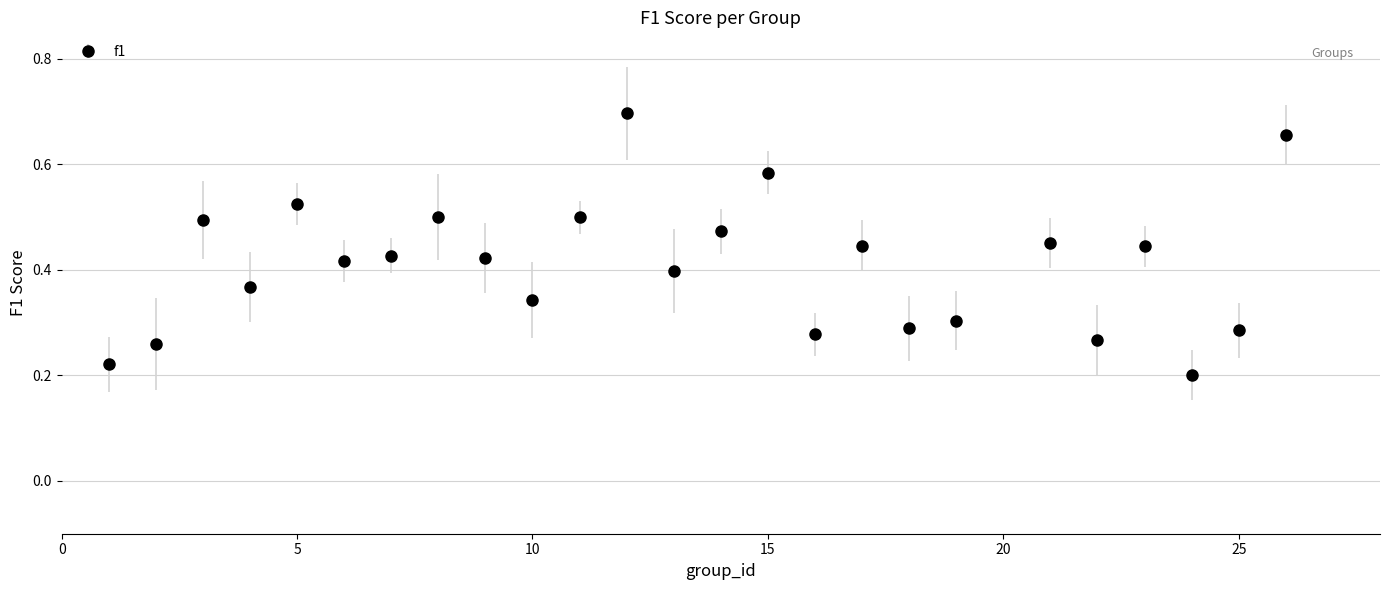

How many values are between 0 and 1?

25